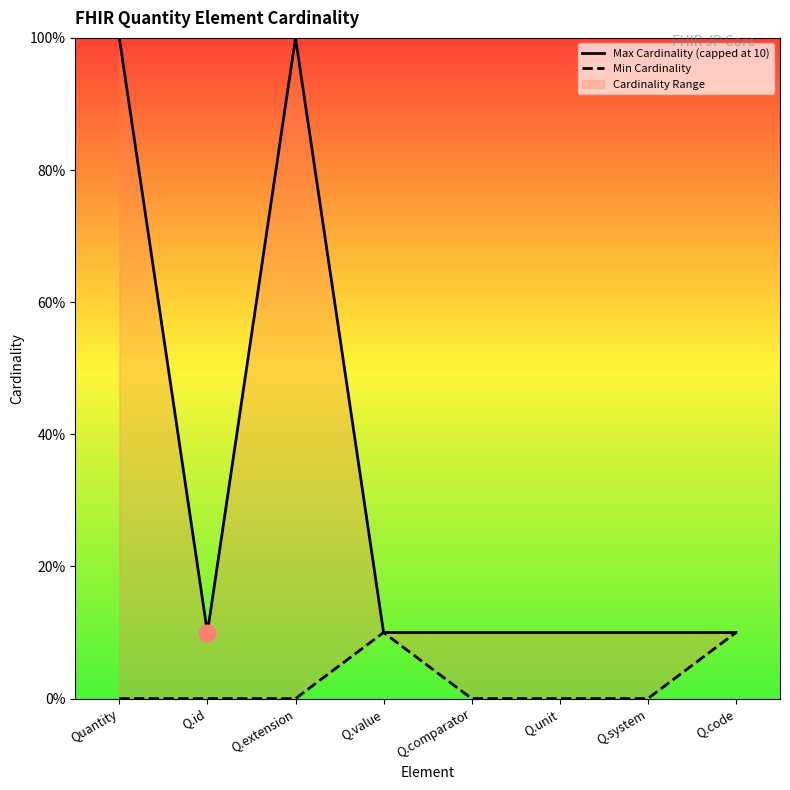

At which category is the sum across all series the highest?

Quantity